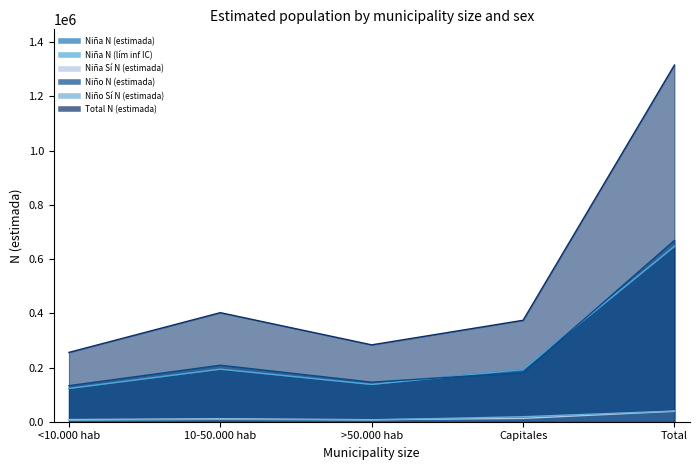

Which series ends up on top after the final intersection of Niño Sí N (estimada) and Niña Sí N (estimada)?

Niño Sí N (estimada)